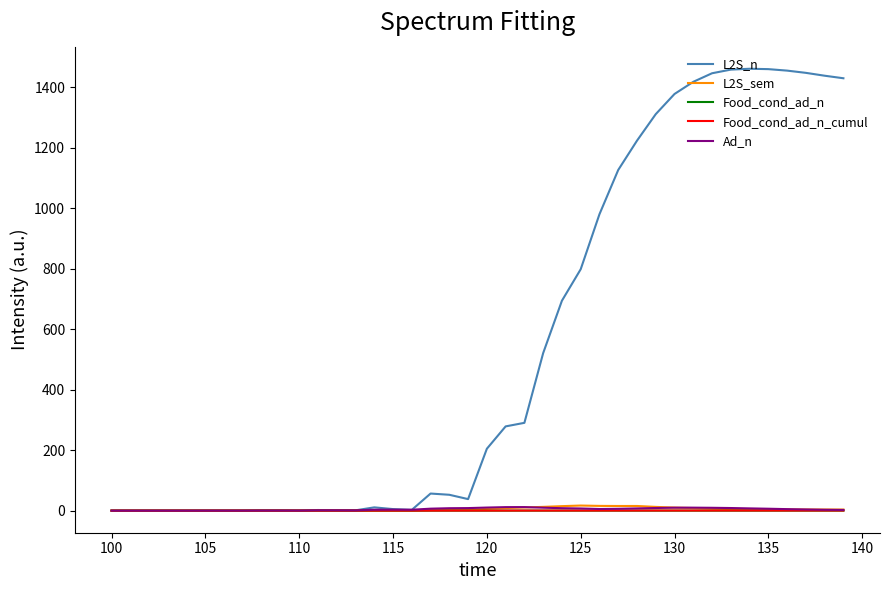

Which series has the largest total across all categories?

L2S_n